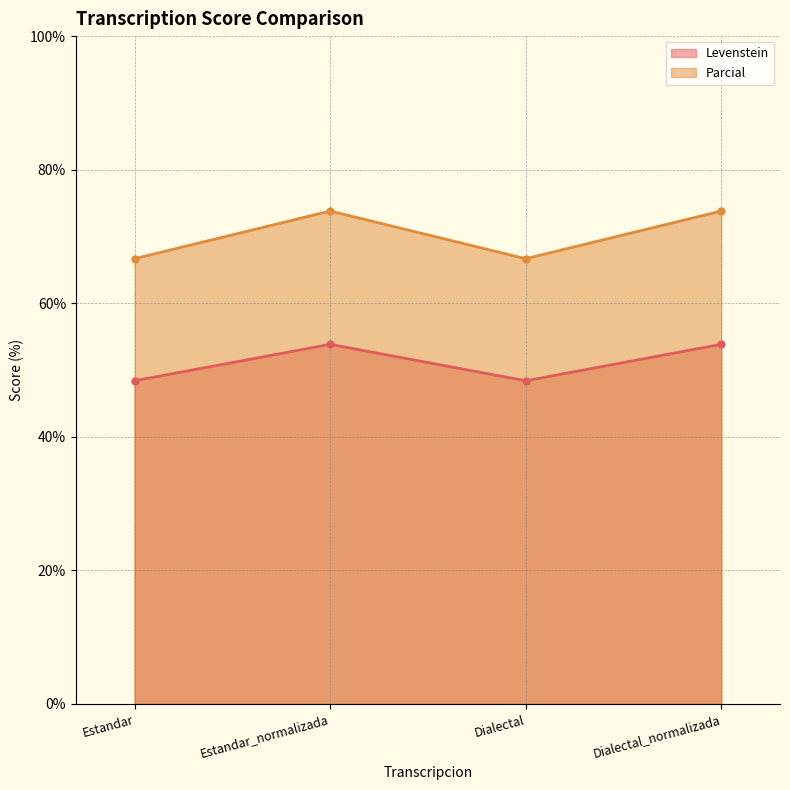

Rank the series by their maximum value, from highest to lowest.

Parcial, Levenstein